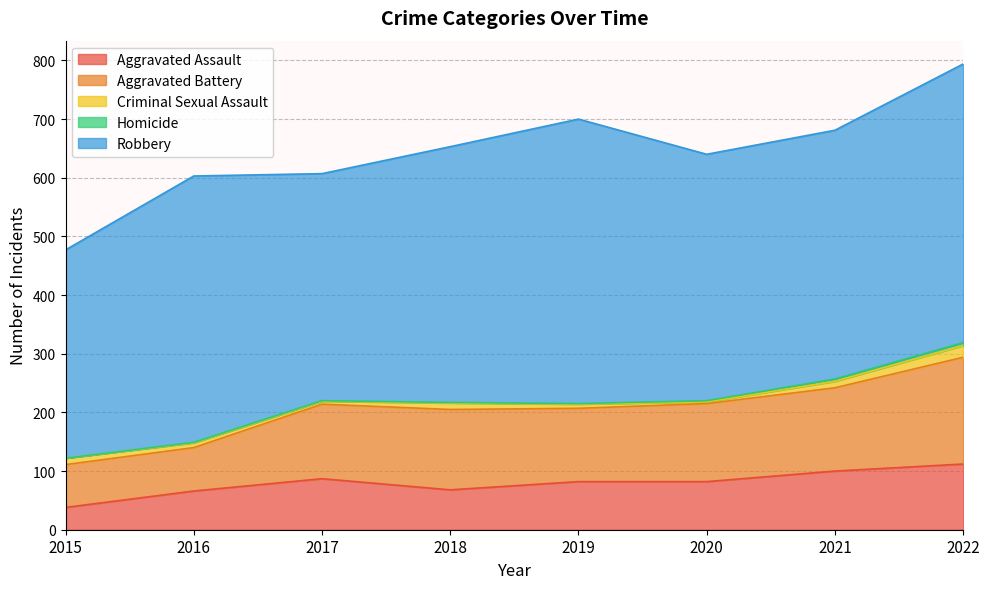

Reading left to right, list all the values displayed in this chart.

Aggravated Assault: 2015=38	2016=66	2017=87	2018=68	2019=82	2020=82	2021=100	2022=112
Aggravated Battery: 2015=73	2016=74	2017=127	2018=137	2019=125	2020=133	2021=142	2022=182
Criminal Sexual Assault: 2015=11	2016=8	2017=5	2018=11	2019=7	2020=3	2021=11	2022=20
Homicide: 2015=0	2016=1	2017=1	2018=1	2019=1	2020=2	2021=4	2022=5
Robbery: 2015=355	2016=454	2017=387	2018=436	2019=485	2020=420	2021=424	2022=475